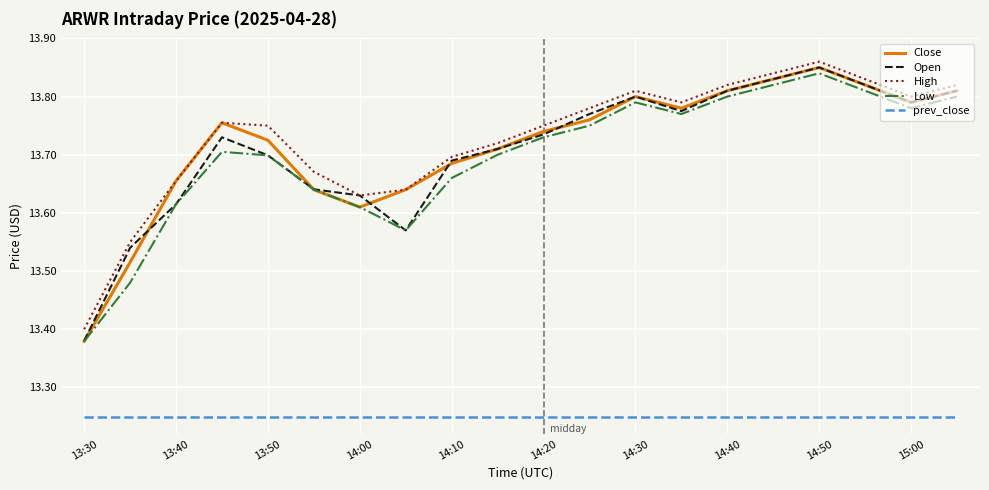

Count the Close values in the range 13 to 14.

20